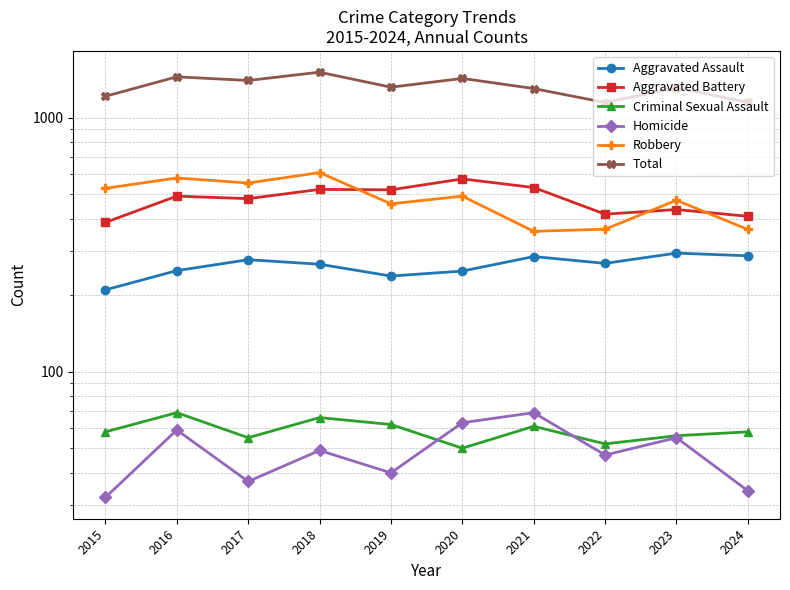

What is the value of the Robbery point at the 9th from the left?

473